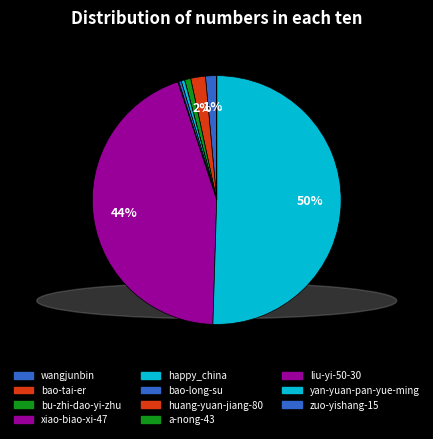

To the nearest percent, what is the difference between the liu-yi-50-30 and bu-zhi-dao-yi-zhu slice percentages?

44%